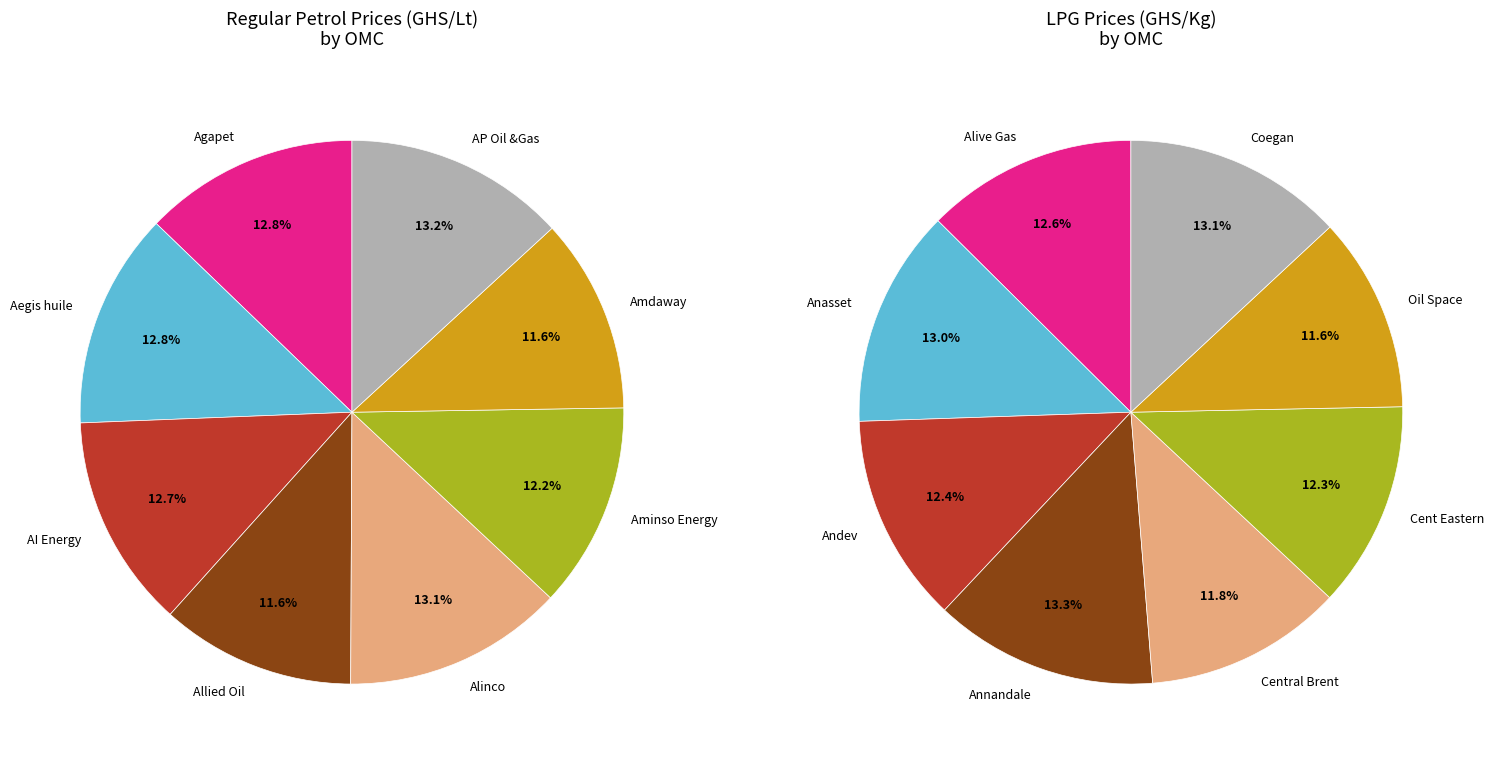

Is there a majority slice in this chart?

No